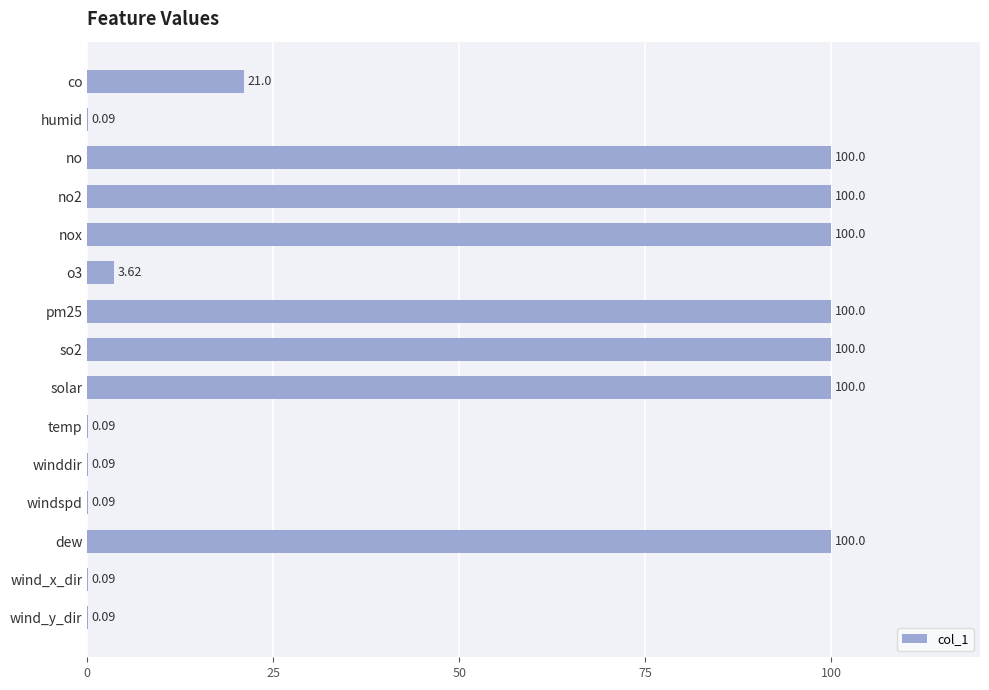

What is the change in value from solar to wind_x_dir?

-99.9